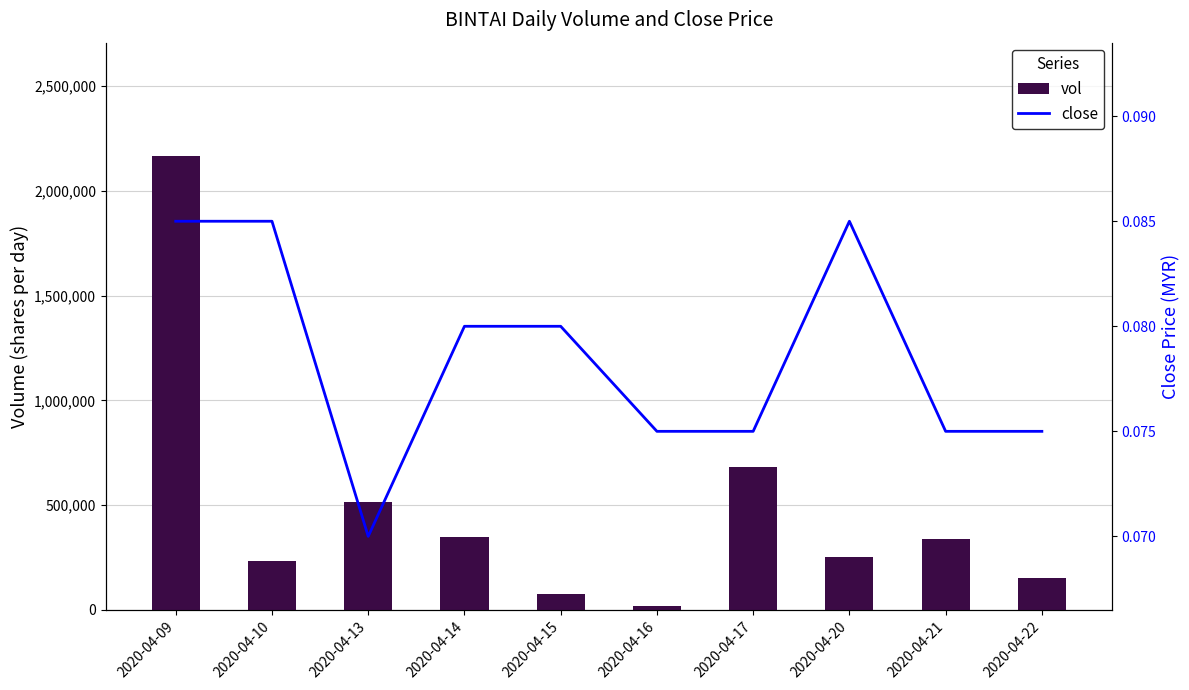

Reading left to right, list all the values displayed in this chart.

vol: 2165800.0	234100.0	516100.0	349700.0	76000.0	18900.0	683300.0	253700.0	336400.0	150000.0
close: 0.1	0.1	0.1	0.1	0.1	0.1	0.1	0.1	0.1	0.1